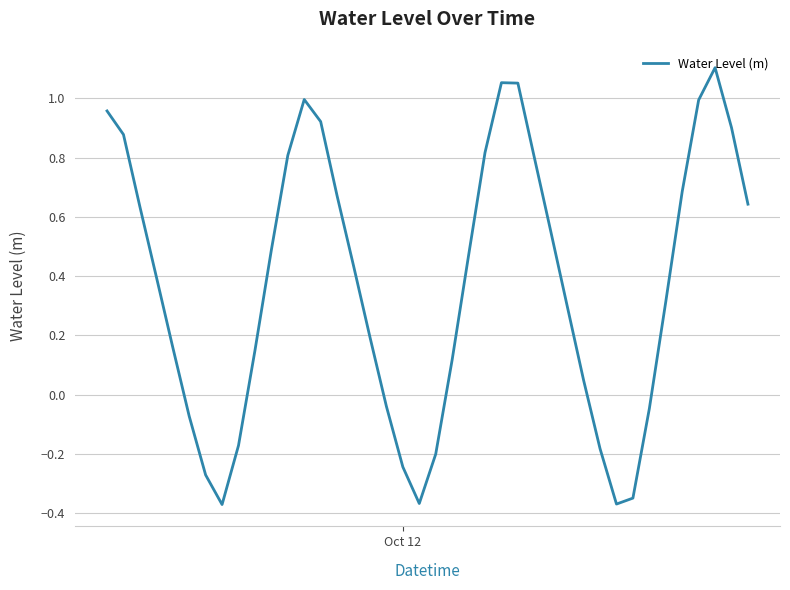

What is the difference between the maximum and minimum values?

1.5